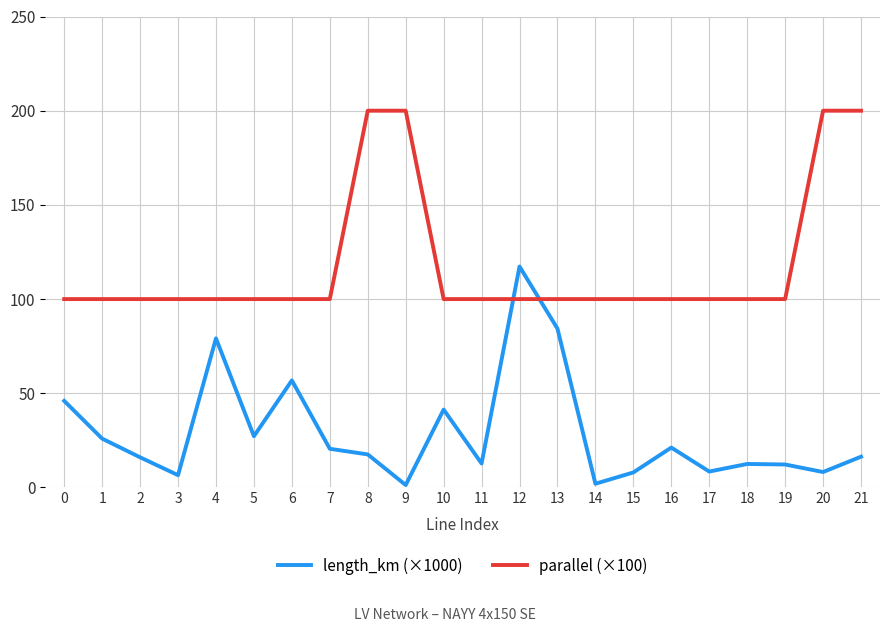

What is the highest value of the parallel (×100) series?

200.0